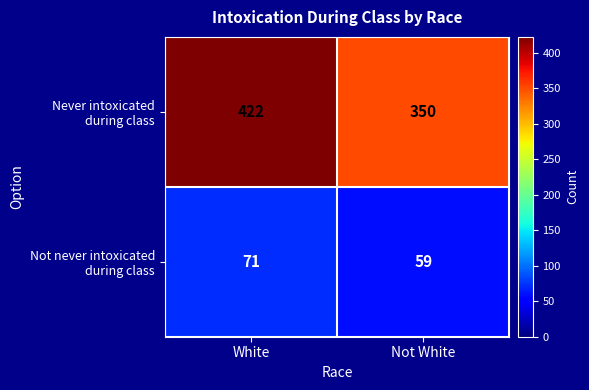

What is the total value across all series at Not White?

409